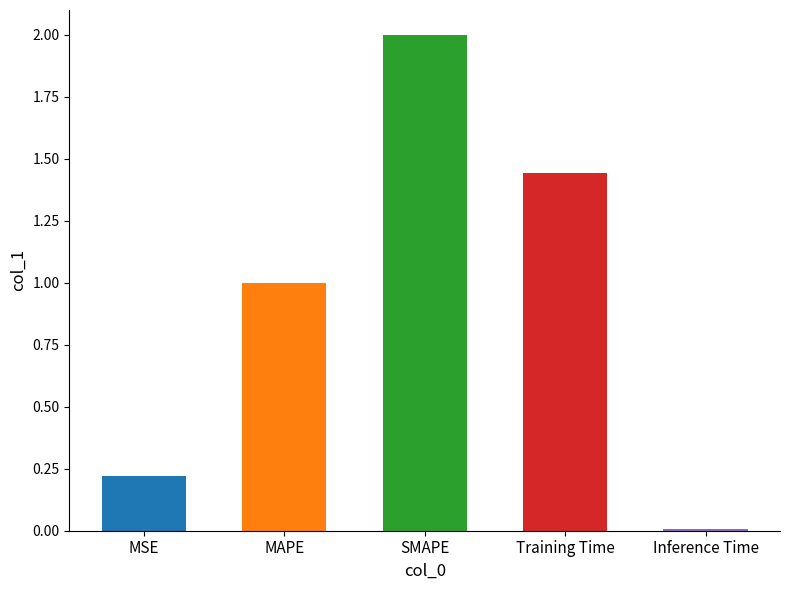

What is the label of the 4th bar from the left?

Training Time